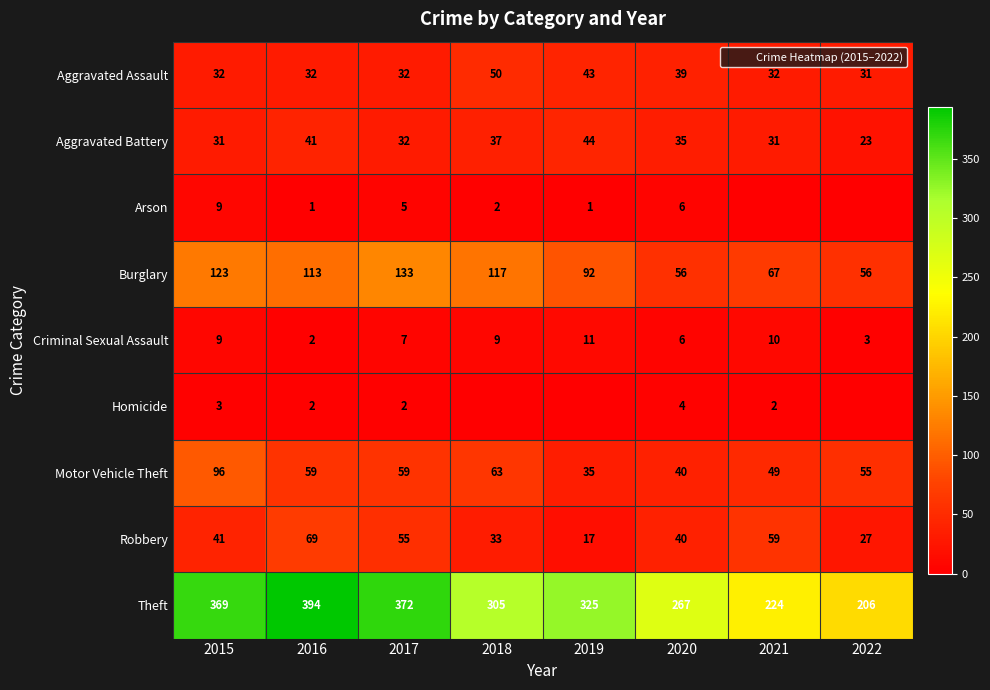

At 2016, list the series in order from largest to smallest.

Theft, Burglary, Robbery, Motor Vehicle Theft, Aggravated Battery, Aggravated Assault, Criminal Sexual Assault, Homicide, Arson